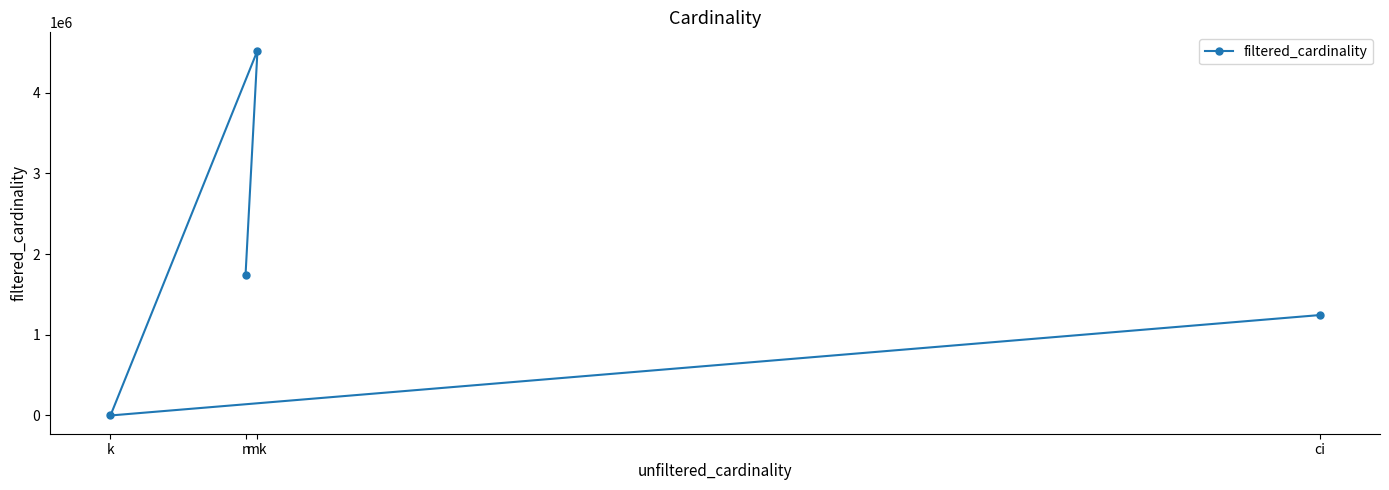

Reading left to right, extract all data points from this chart.

k=7	n=1739579	mk=4523930	ci=1244716